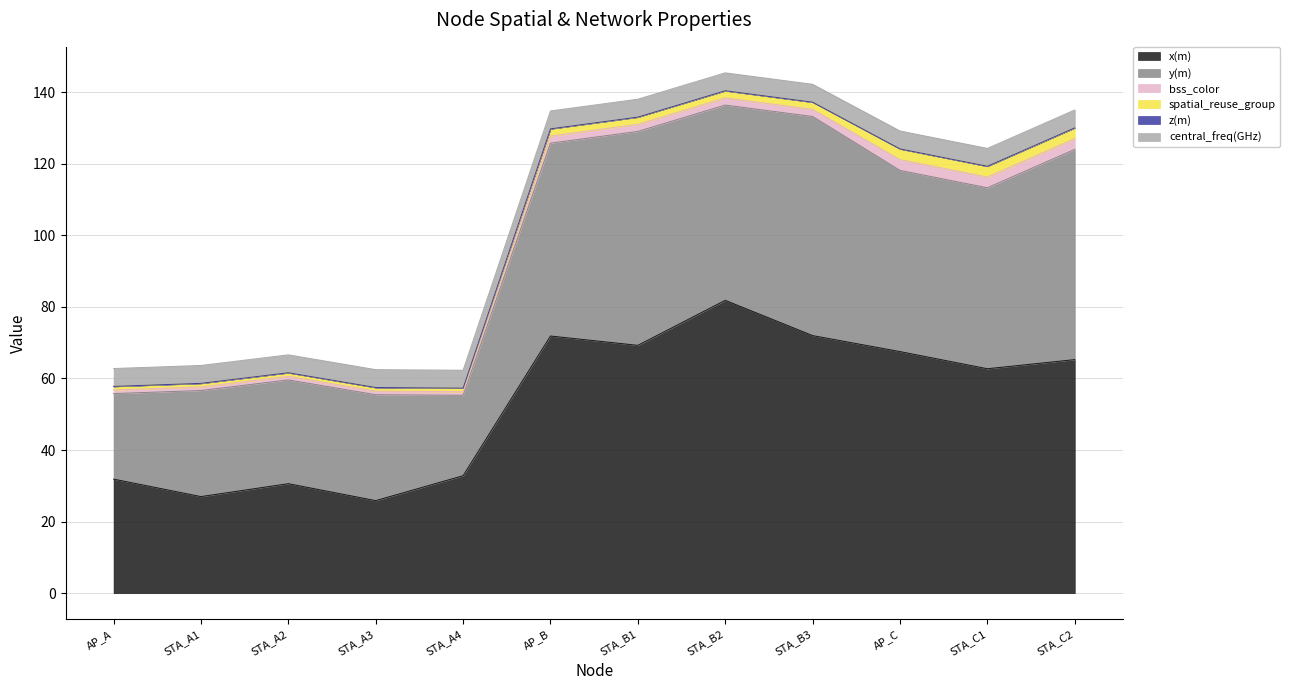

What is the difference between the maximum and second lowest values in the x(m) series?

54.8